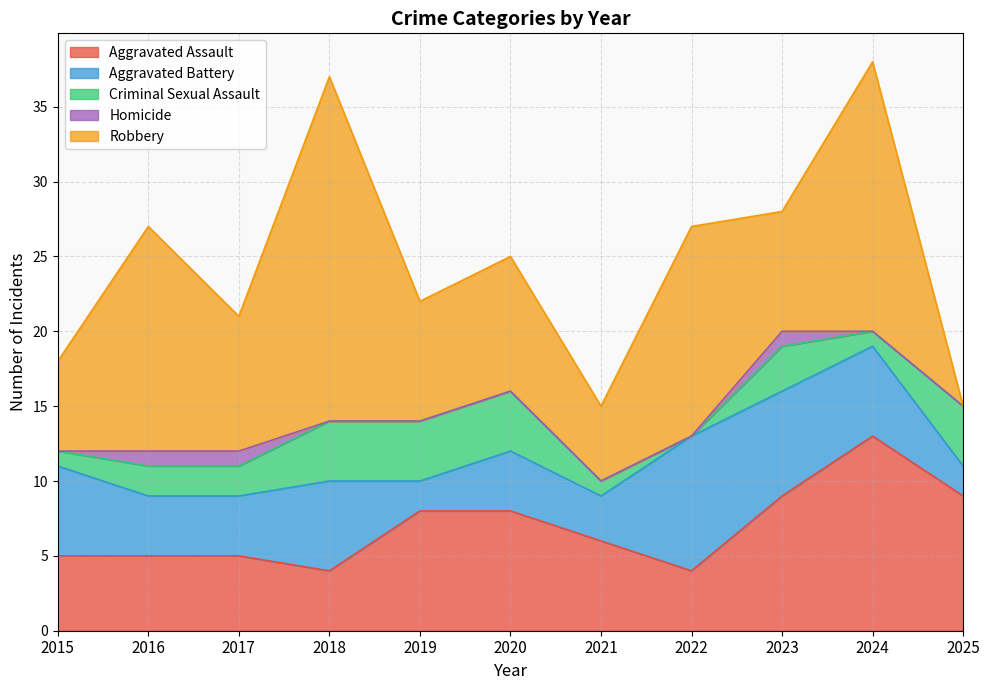

What is the sum of all Criminal Sexual Assault values?

26